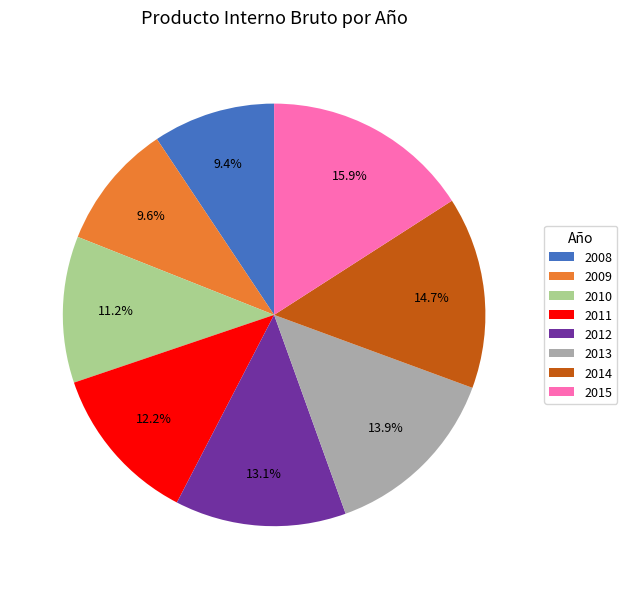

Combined, what portion of the pie is 2014 and 2012?

27.8%